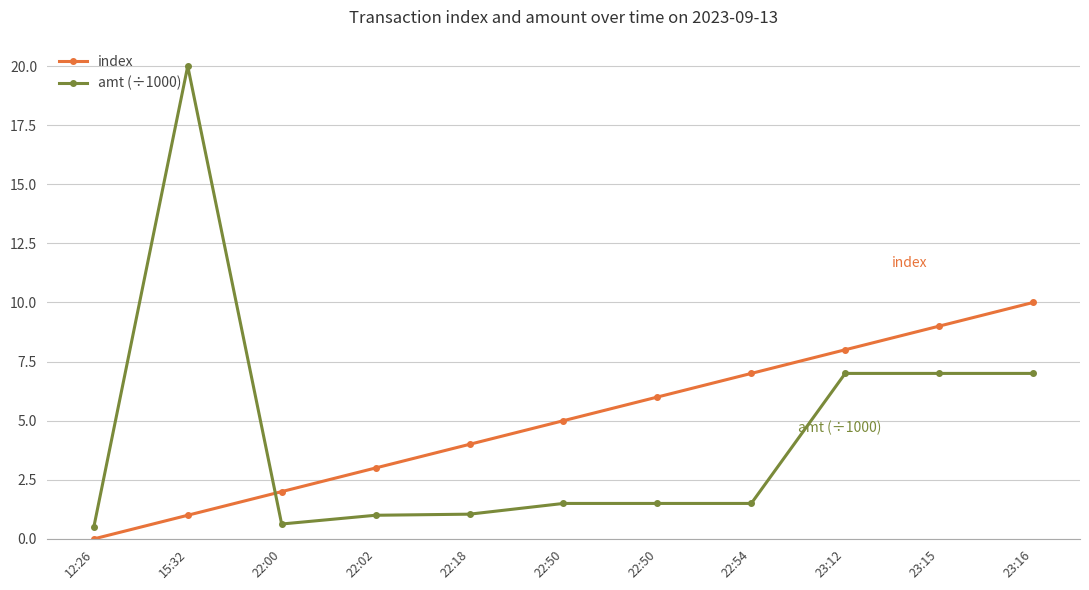

Is this an area chart (filled region under the line)?

No